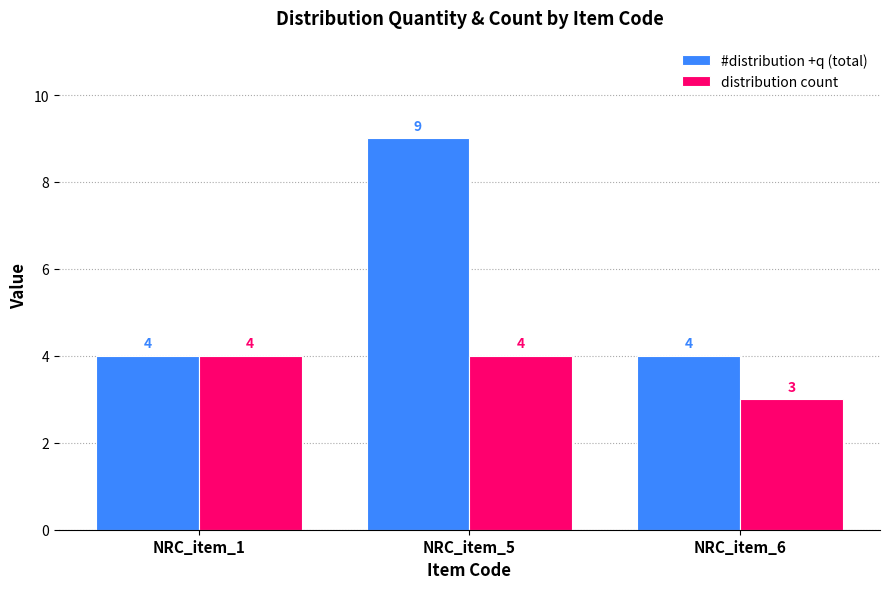

What is the sum of the distribution count values at NRC_item_5 and NRC_item_6?

7